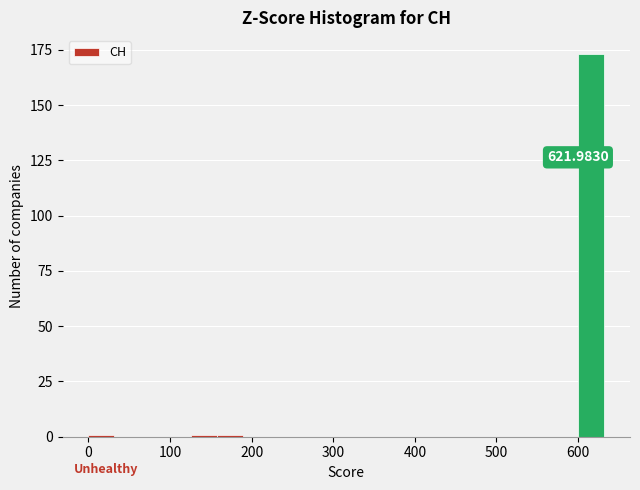

Around what value on the x-axis is the tallest bar? Give the approximate position of its centre, as read against the axis.

620